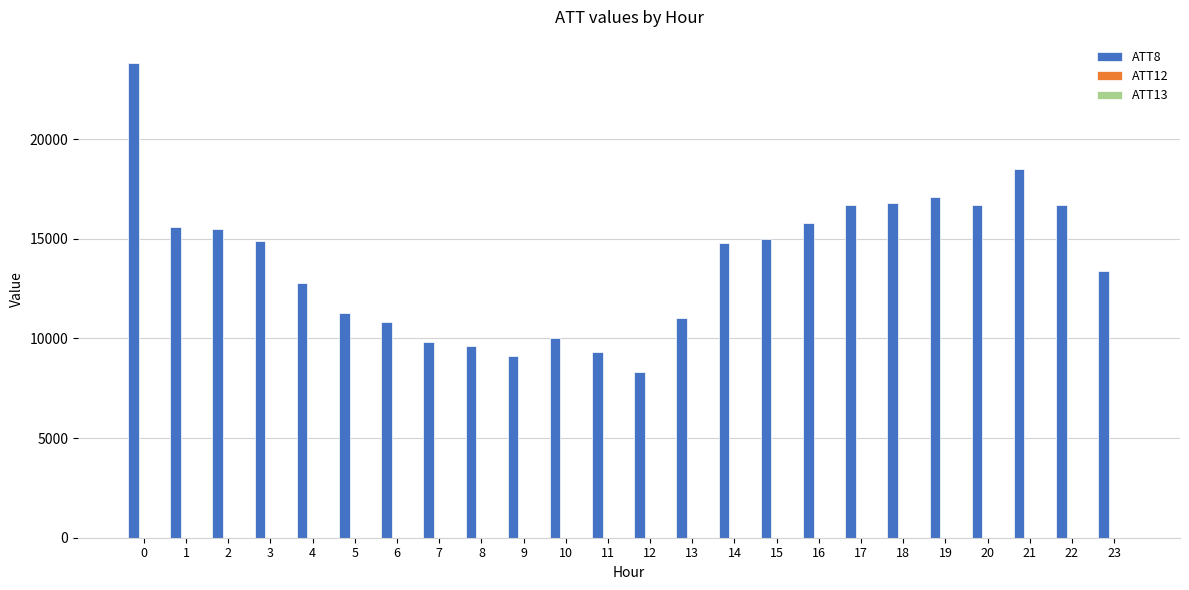

What is the sum of the ATT8 values at 18 and 21?

35300.0